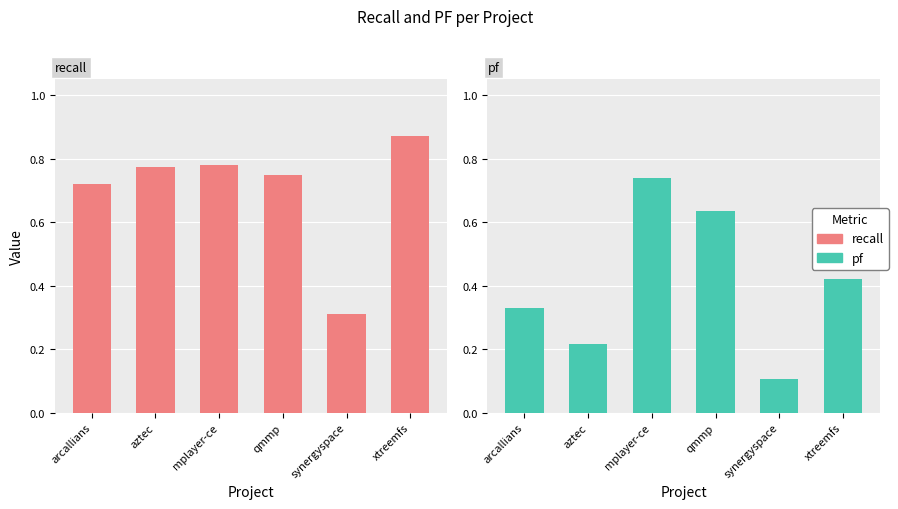

At which label is recall closest to 0?

synergyspace